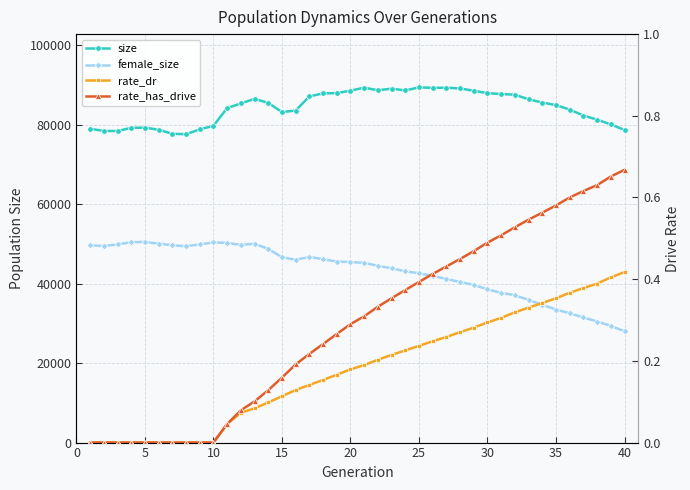

In female_size, how many points are higher than both neighbors (excluding endpoints)?

4